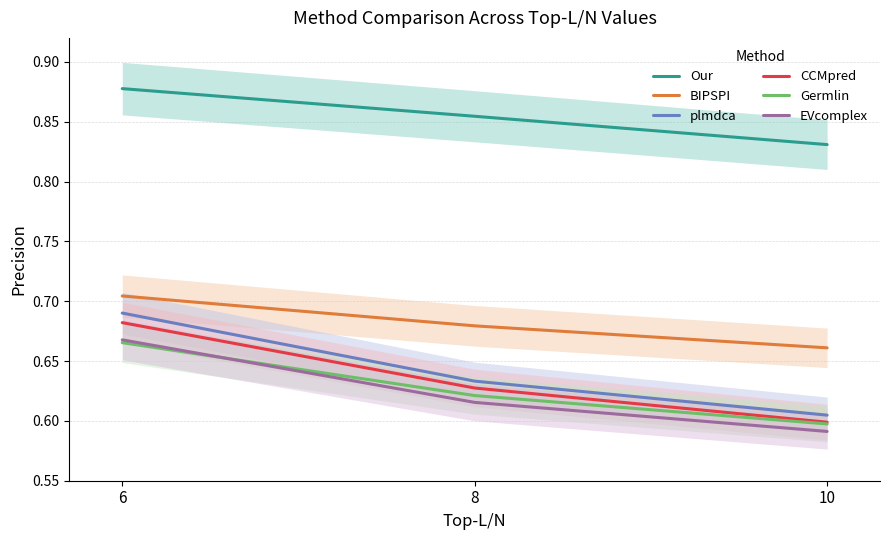

What are all the series names shown in the legend?

Our, BIPSPI, plmdca, CCMpred, Germlin, EVcomplex